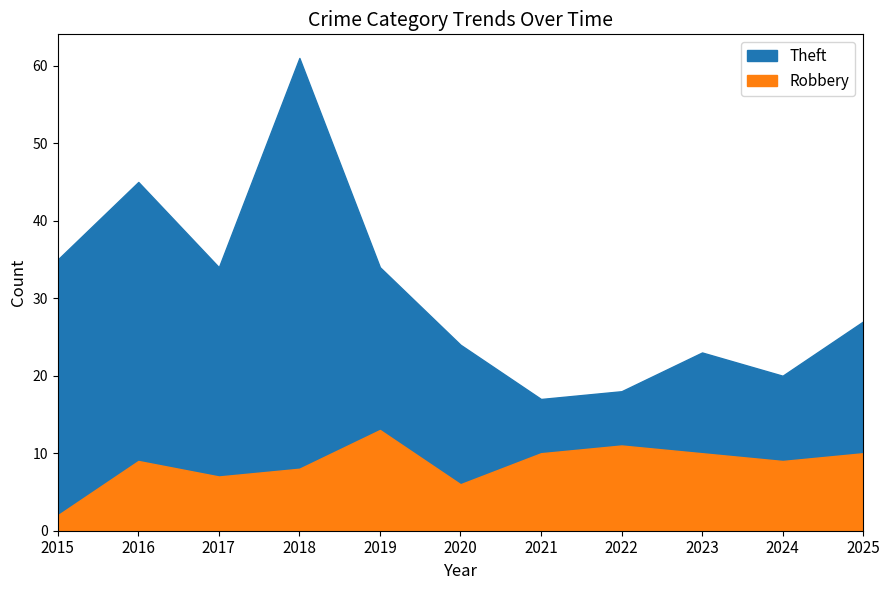

What is the maximum value shown in the chart?

61